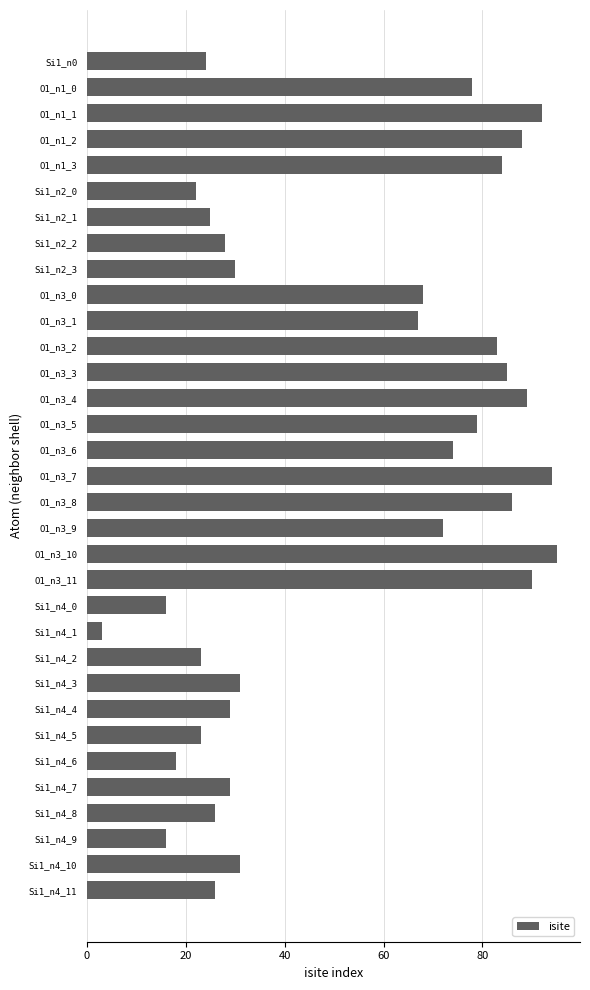

What is the label of the 6th bar from the top?

Si1_n2_0